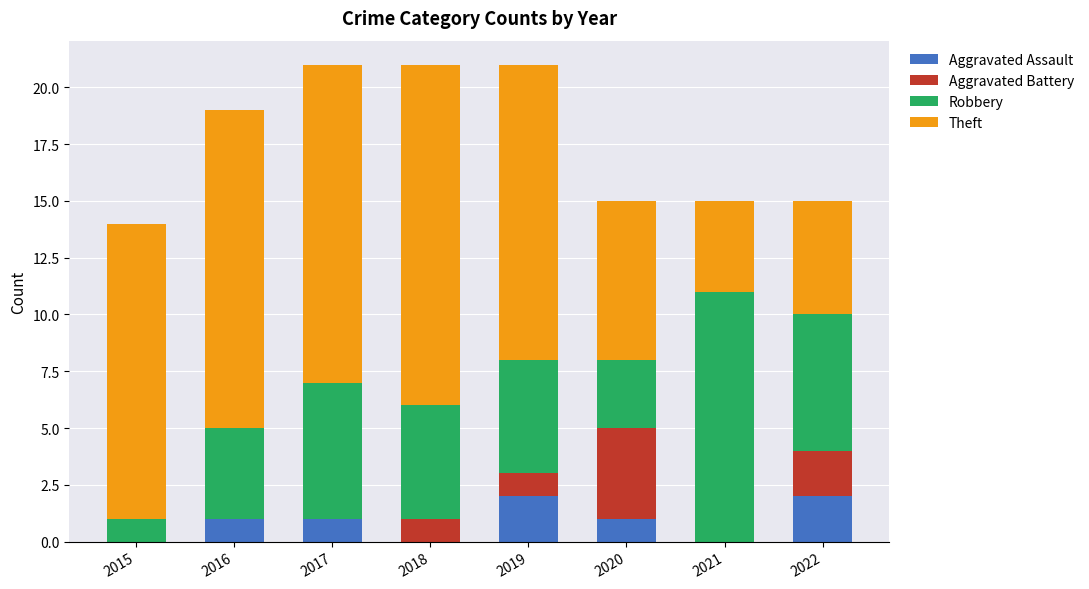

What is the sum of all Aggravated Assault values?

7